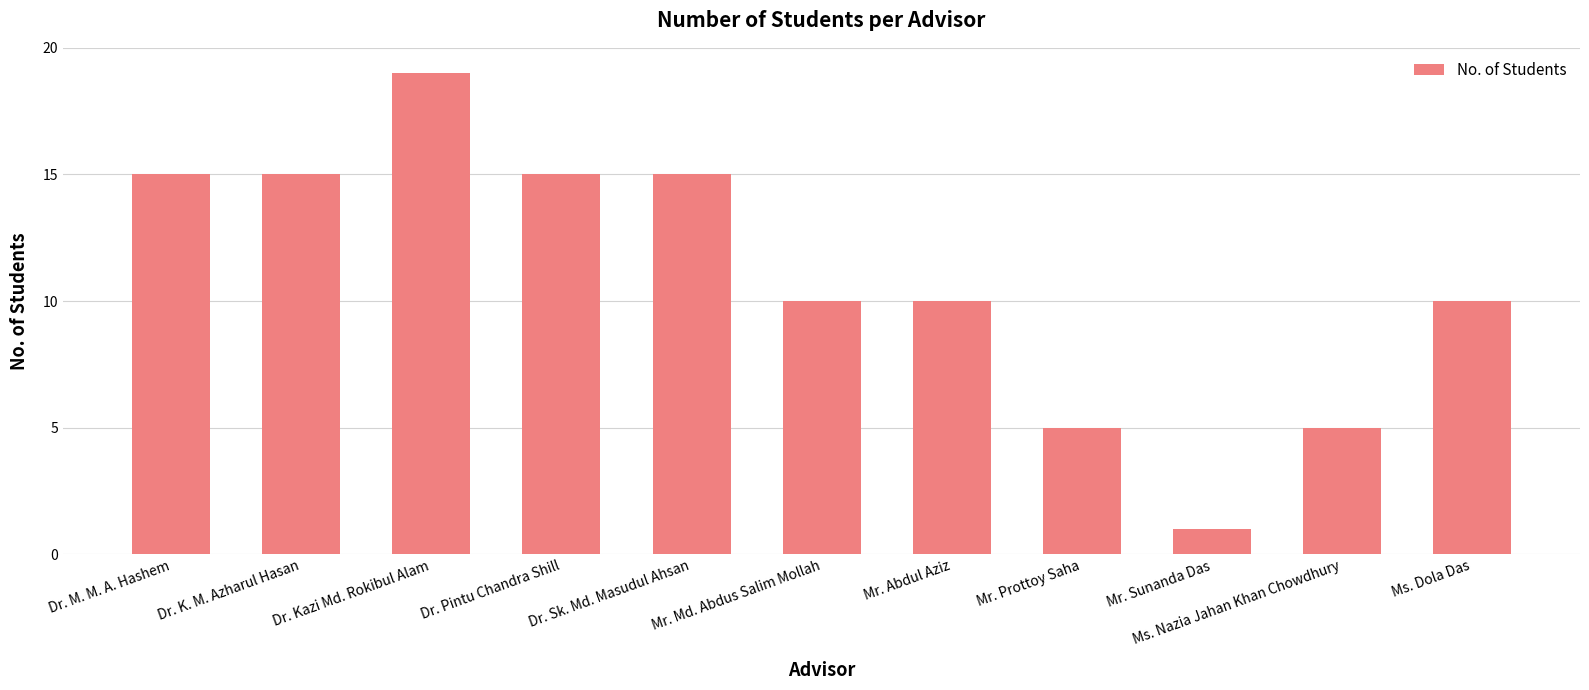

What is the minimum value shown in the chart?

1